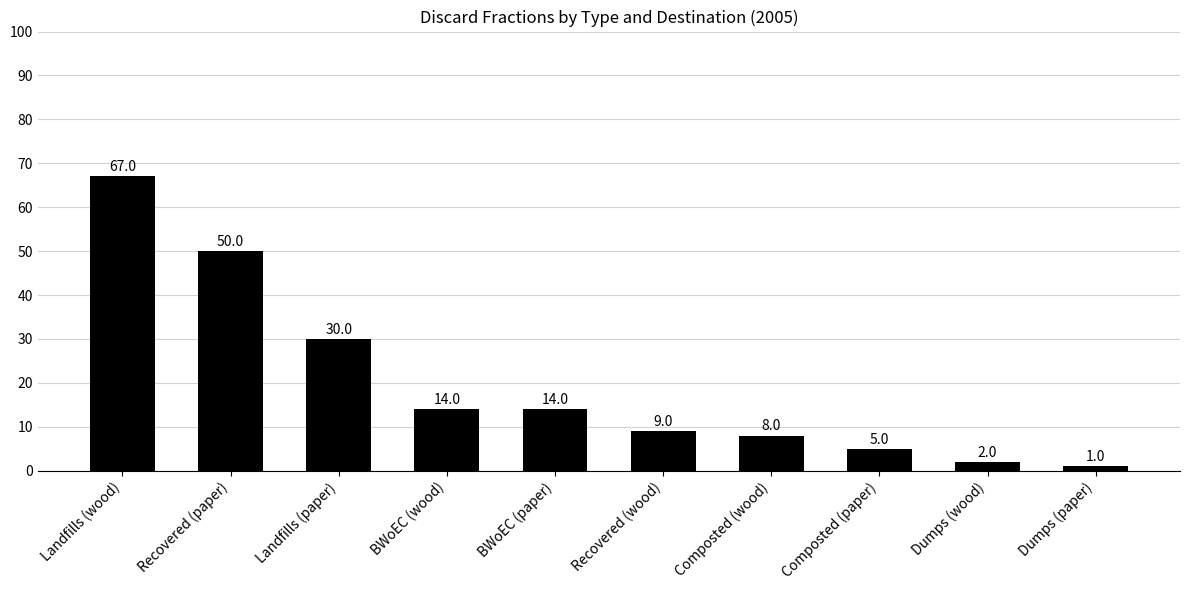

Are the bars grouped side by side (vs. stacked)?

No